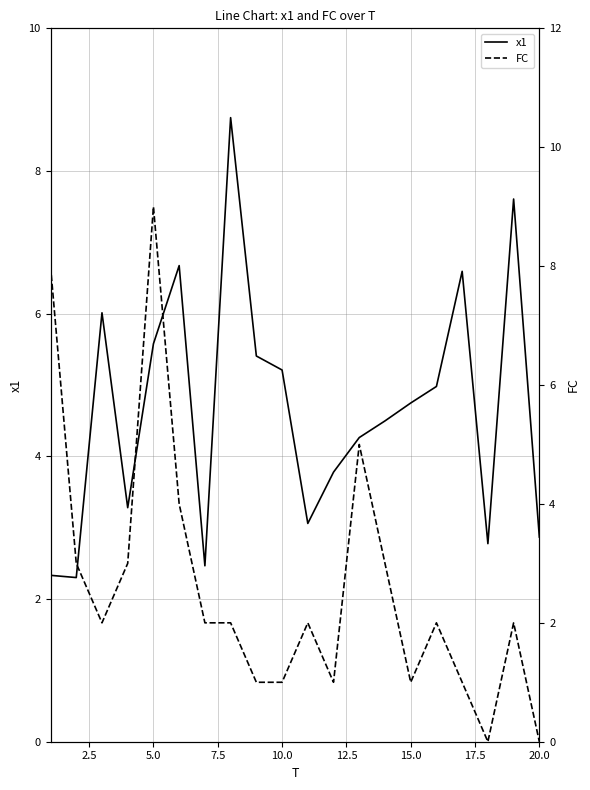

What is the maximum value for x1?

8.7